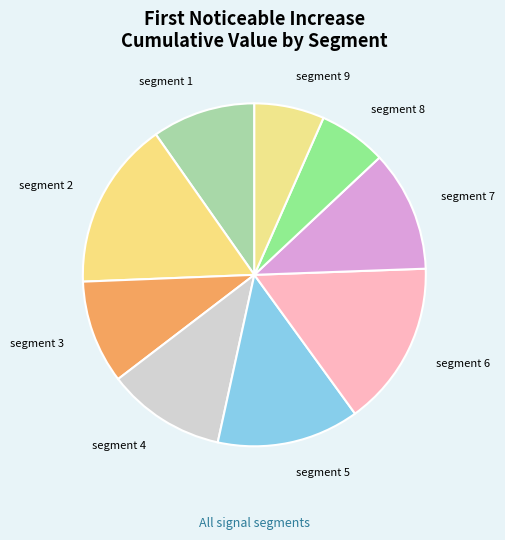

Which has a higher value, segment 7 or segment 8?

segment 7